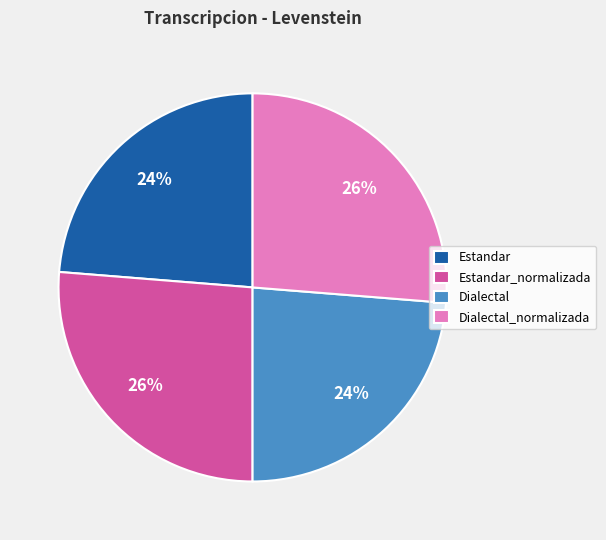

True or false: Dialectal_normalizada accounts for 26% of the total.

True